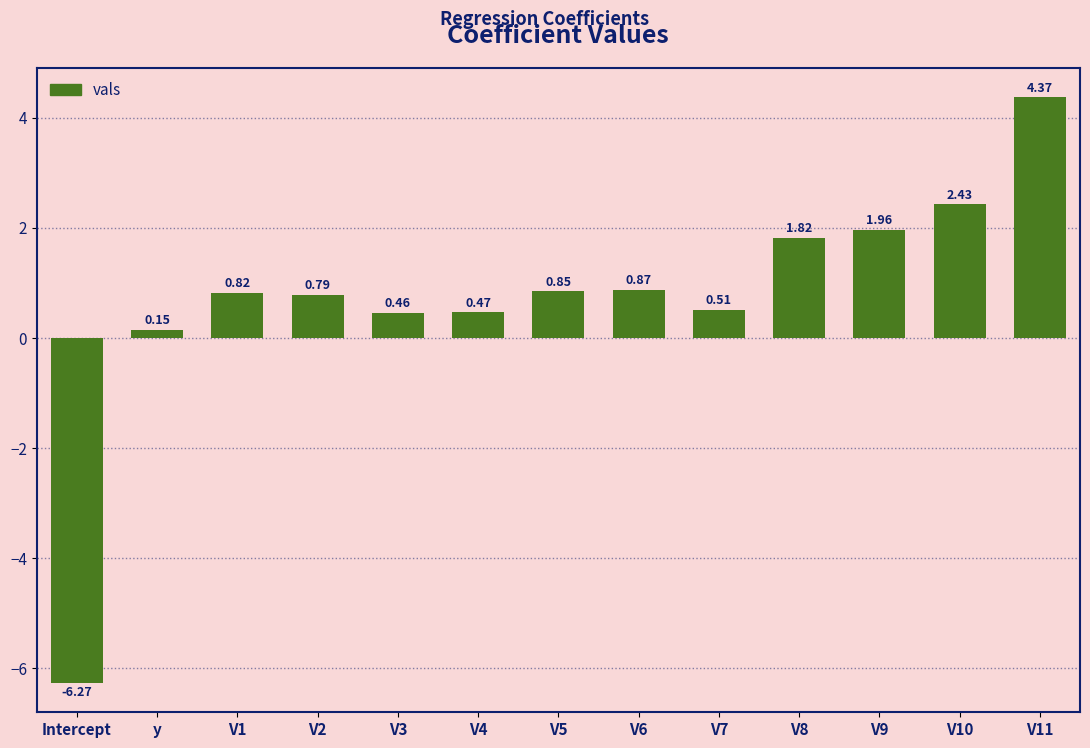

At which category does the chart reach its minimum across all series?

Intercept